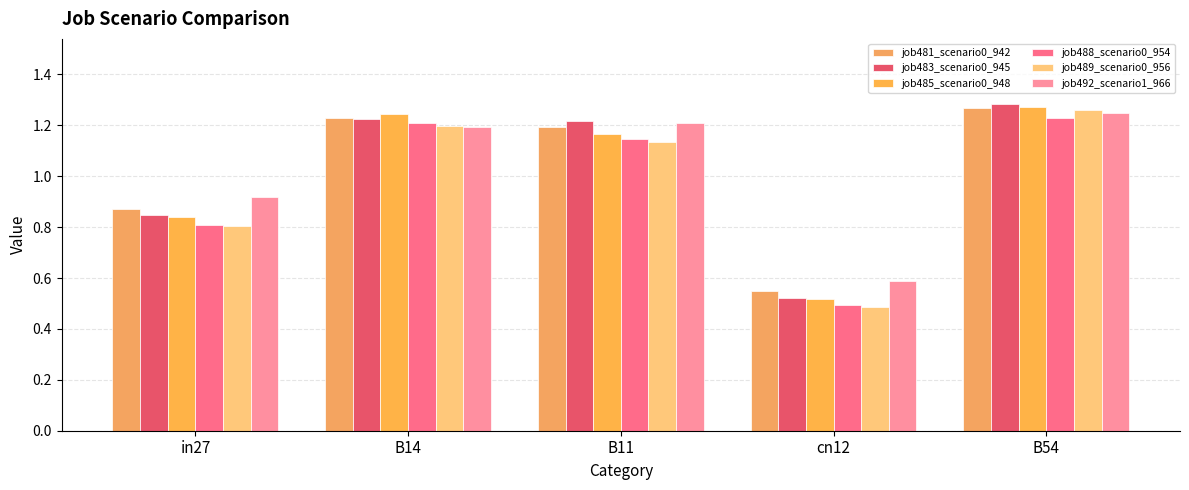

What is the minimum value shown in the chart?

0.5